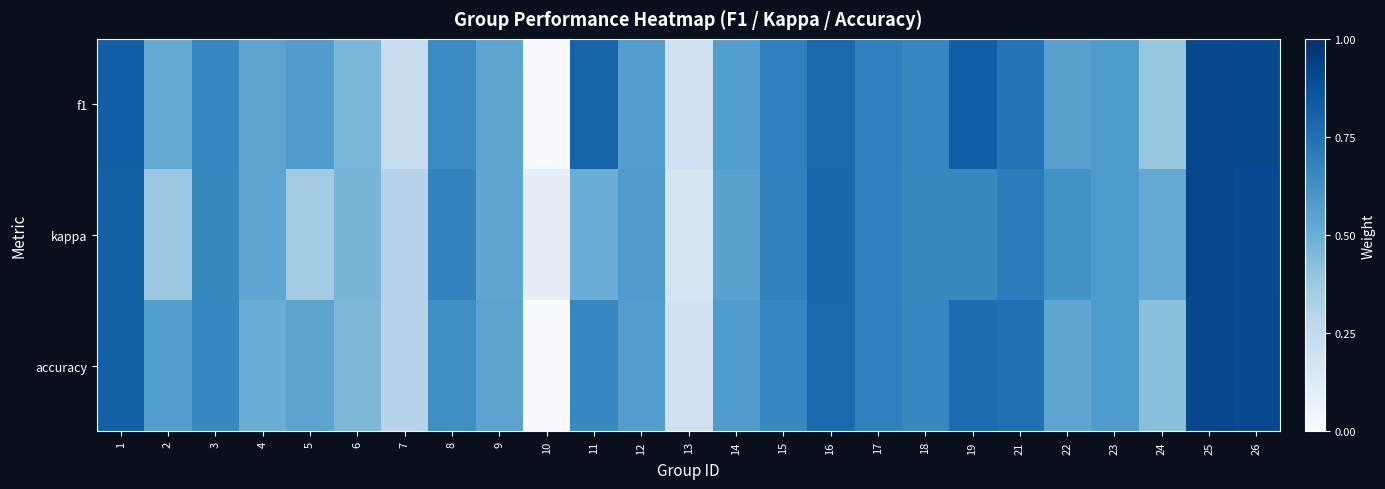

Rank the series by their maximum value, from highest to lowest.

accuracy, f1, kappa